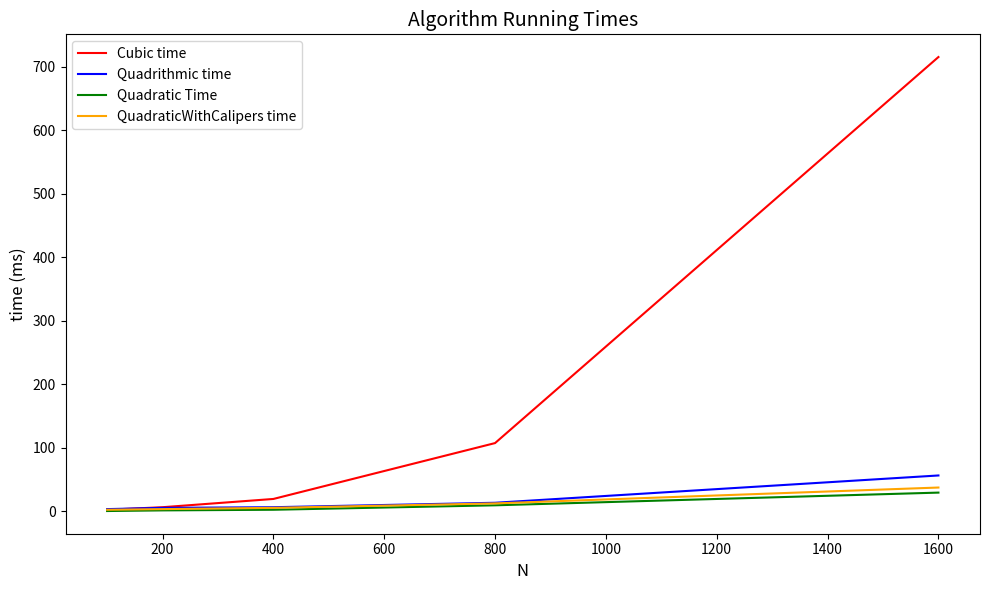

What is the maximum value for Quadrithmic time?

56